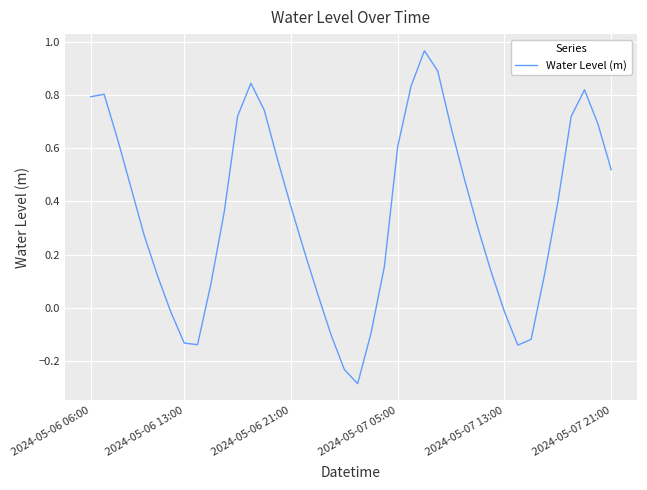

What is the difference between the maximum and minimum values?

1.2